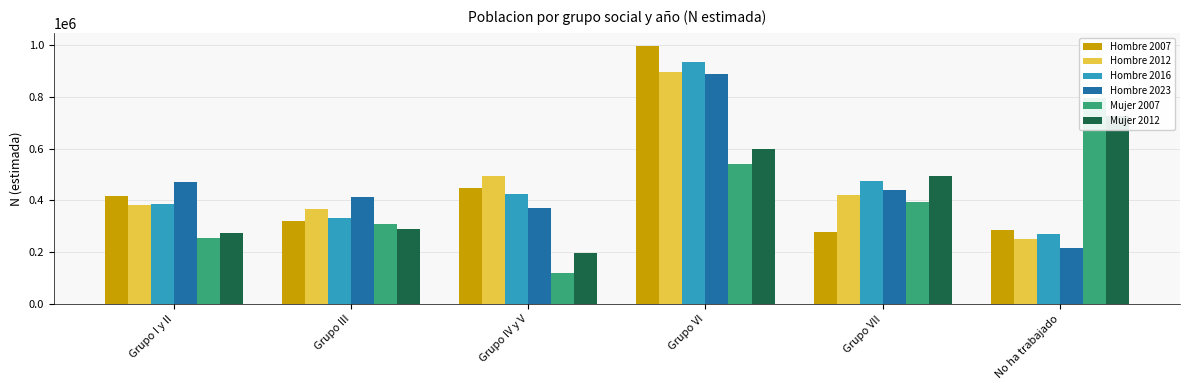

Is it true that Hombre 2012 equals 383394 at Grupo I y II?

True